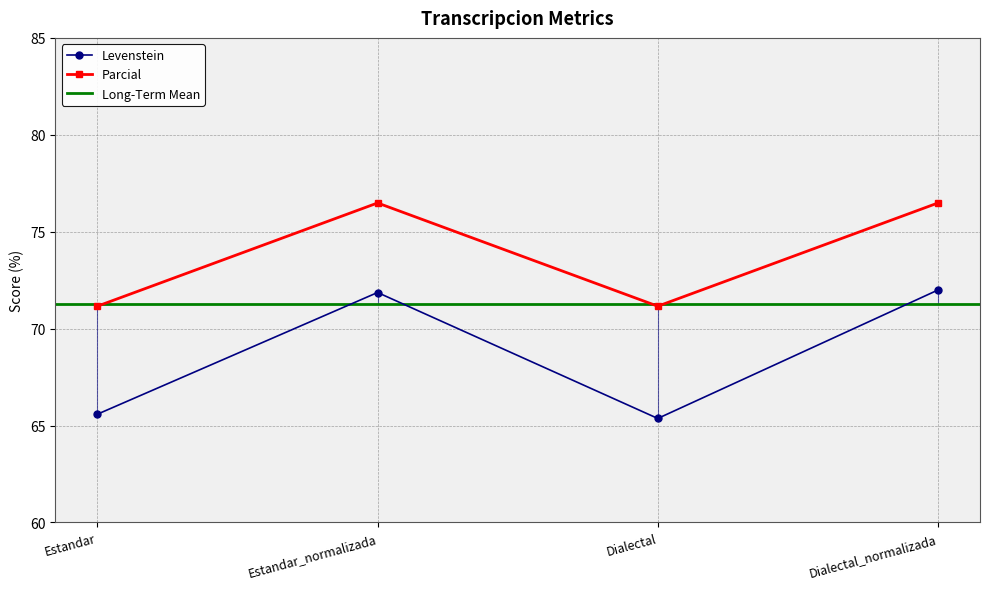

True or false: Parcial and Levenstein cross at least once.

False